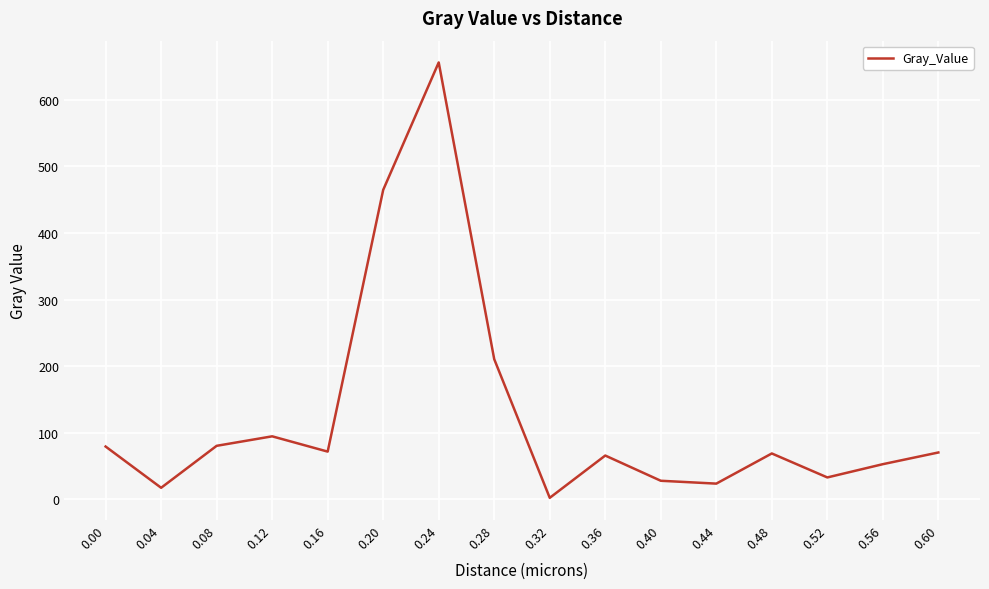

Approximately how many times larger is the value at 0.24 compared to 0.12?

6.9